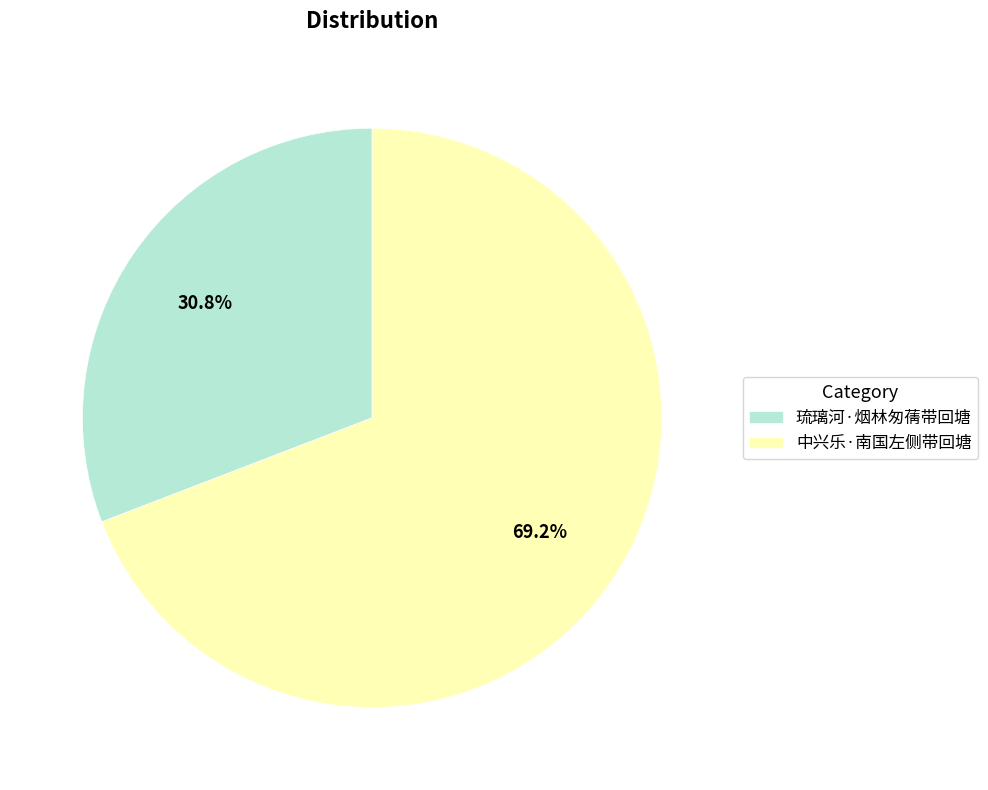

Do 琉璃河·烟林匆蒨带回塘 and 中兴乐·南国左侧带回塘 together represent more than half of the pie?

Yes